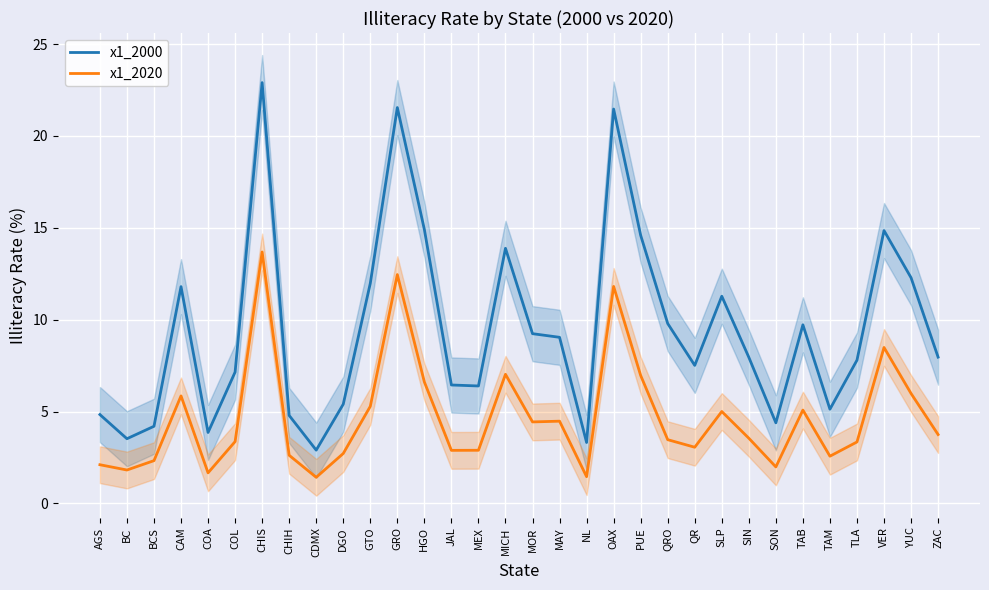

Count the number of categories in the chart.

32